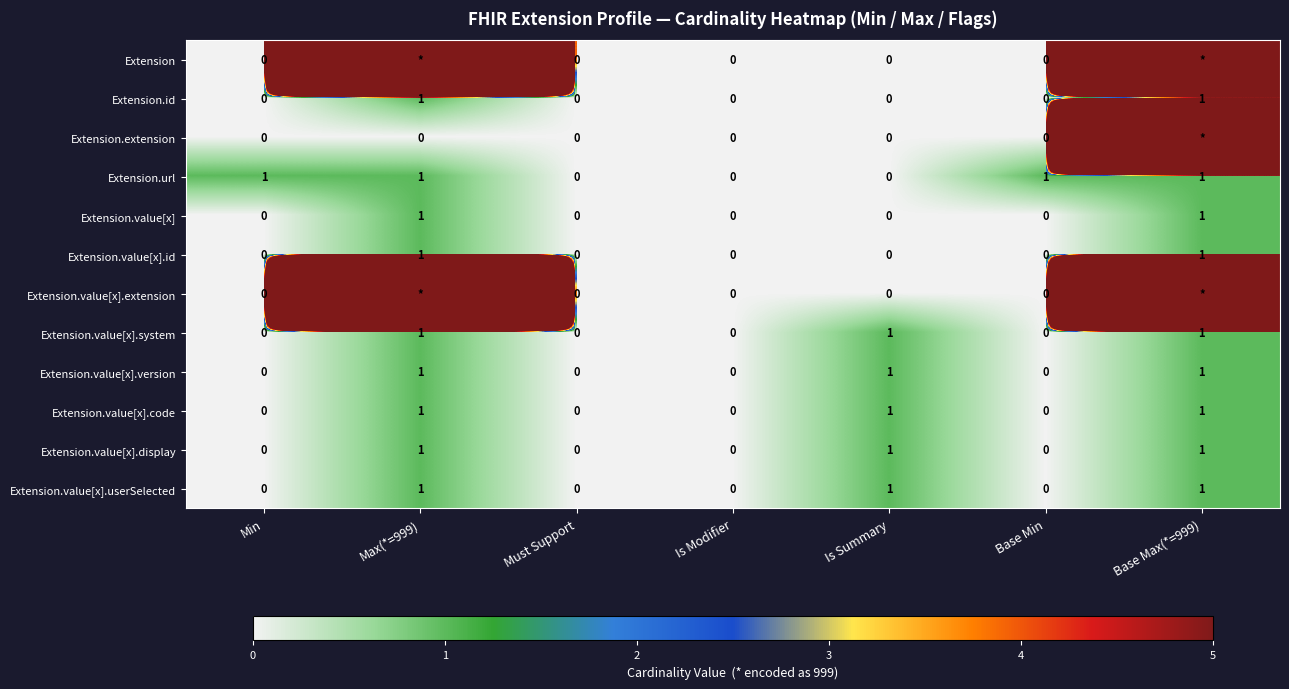

True or false: Extension.value[x].userSelected has a value of 0 at Min.

True